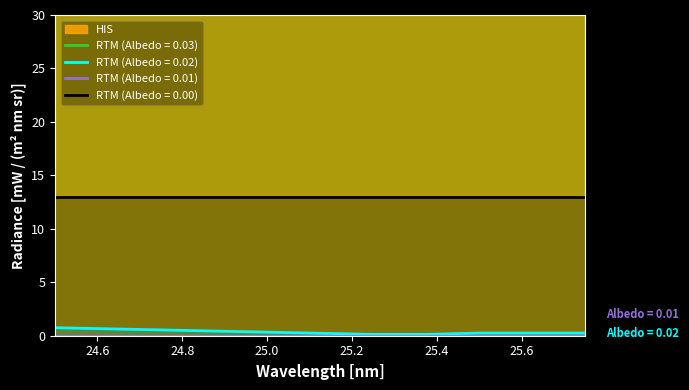

True or false: RTM (Albedo = 0.02) and RTM (Albedo = 0.00) cross at least once.

False